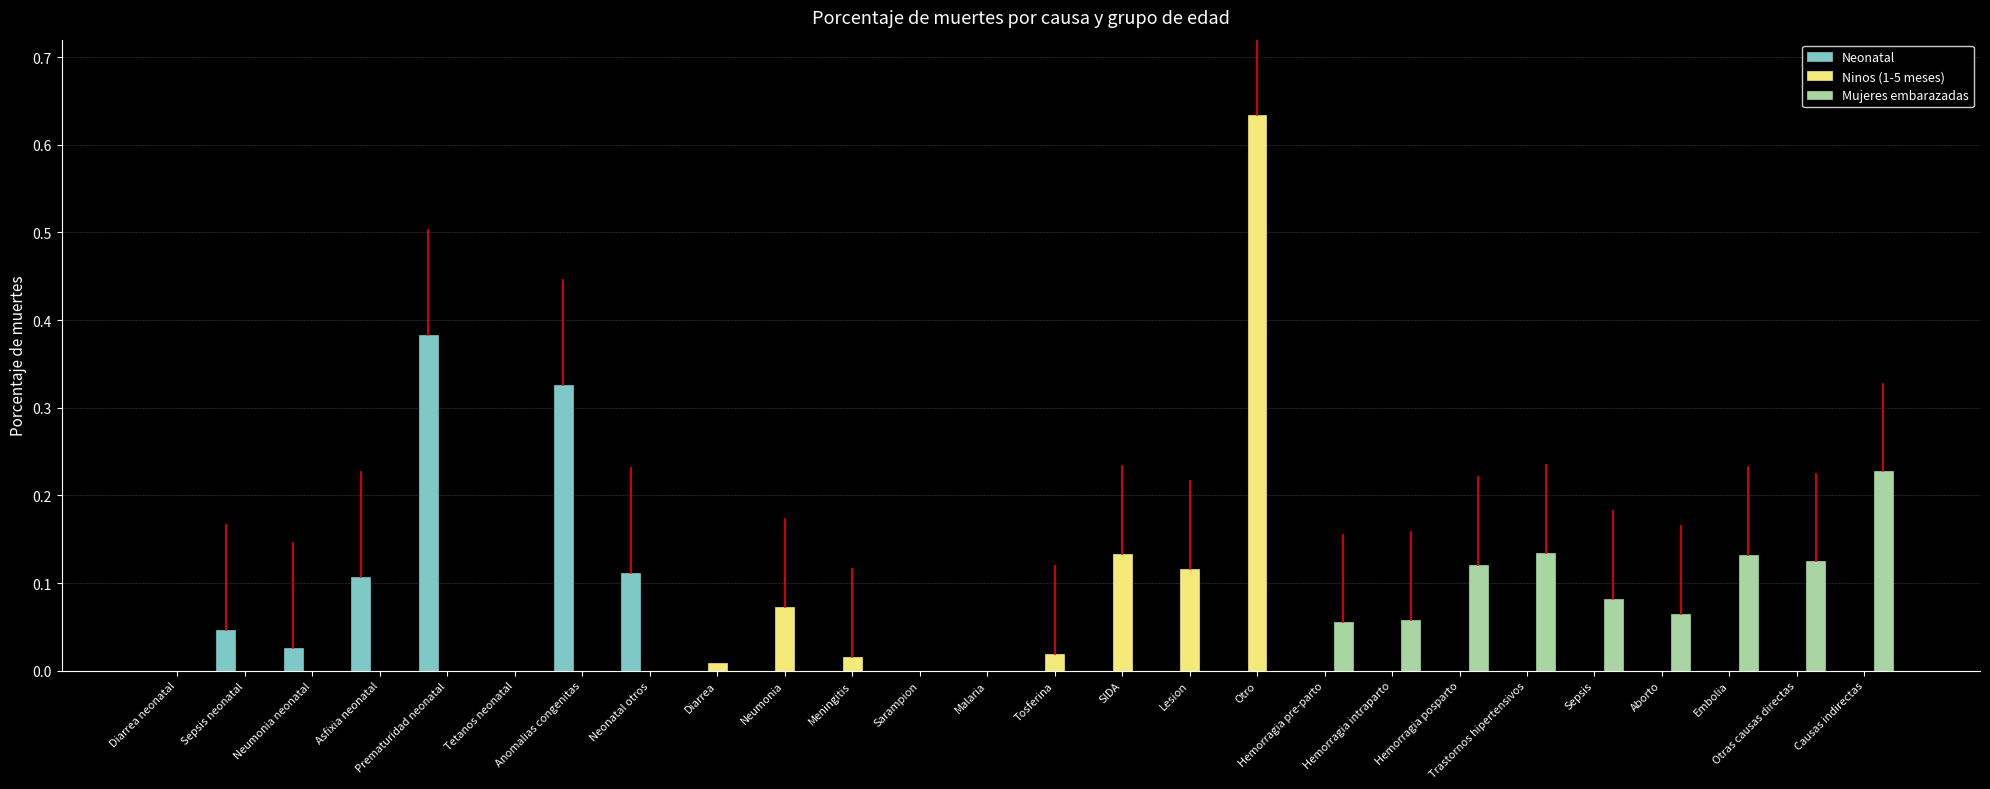

Is it true that Ninos (1-5 meses) equals 0.0 at Hemorragia intraparto?

True